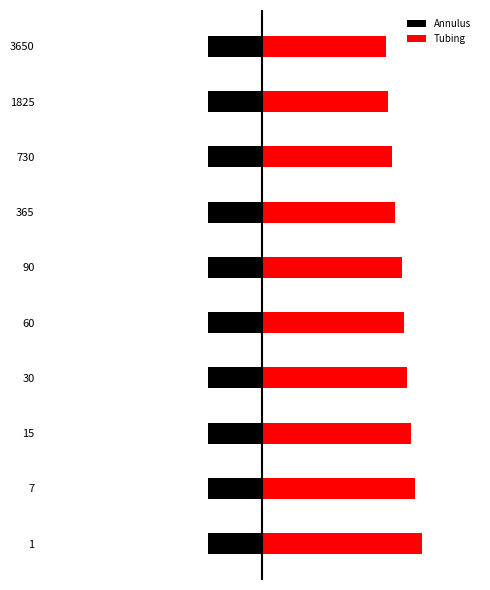

At how many categories does at least one series exceed -15?

10